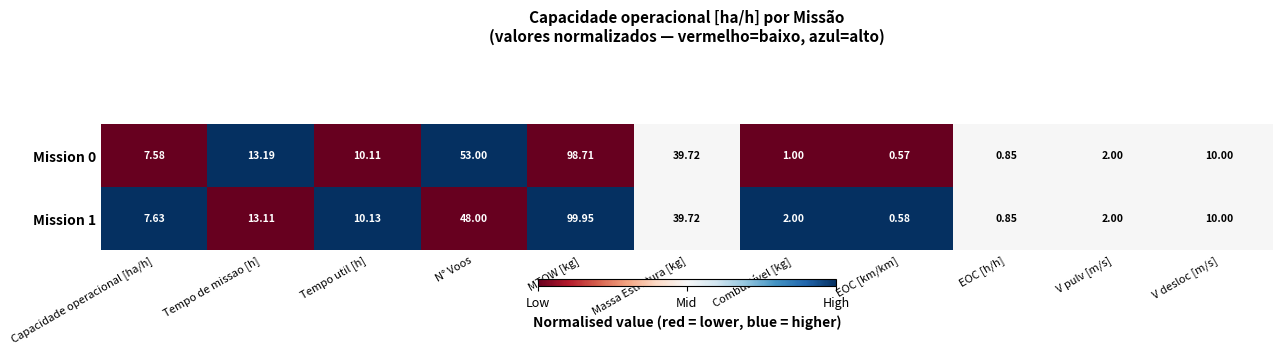

Count the number of categories in the chart.

11